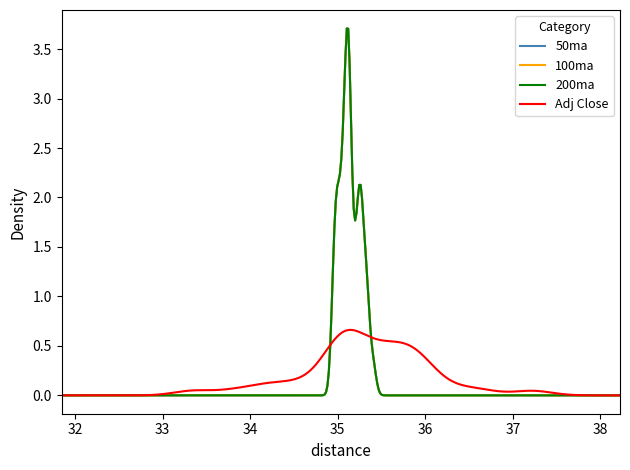

Does the chart display data point markers on the line(s)?

No